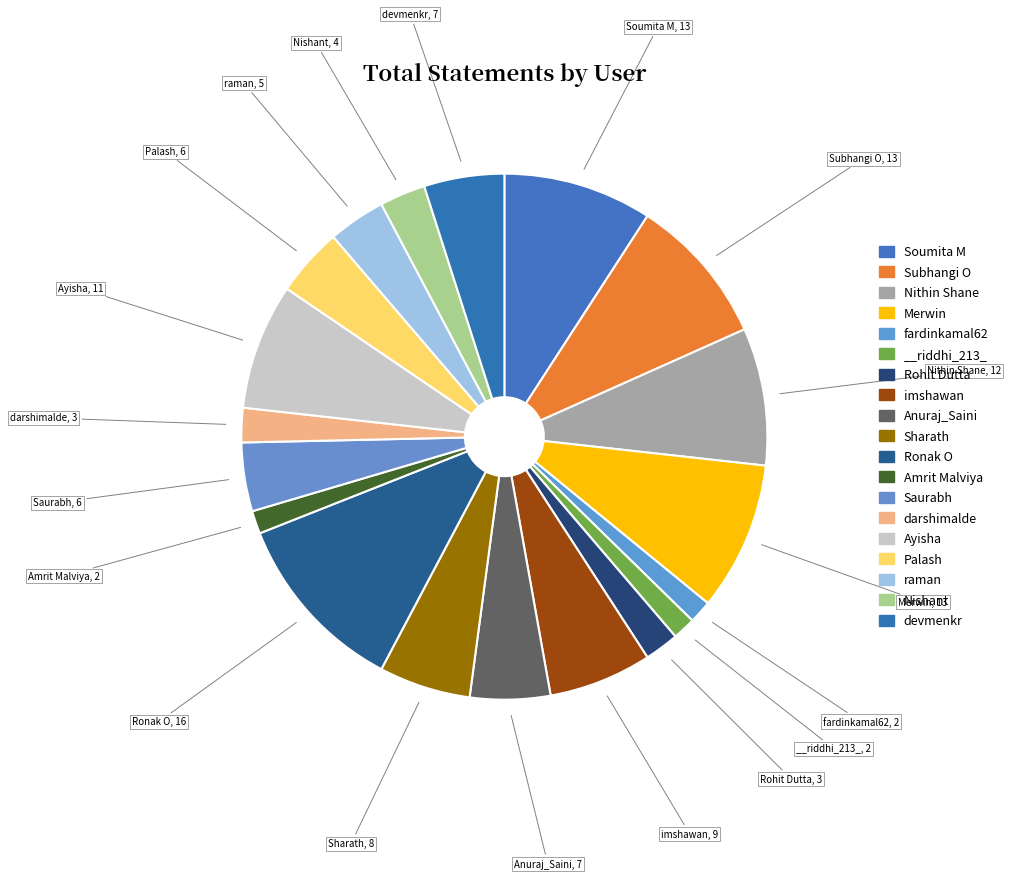

Approximately how many times larger is the value at Sharath compared to Rohit Dutta?

2.7